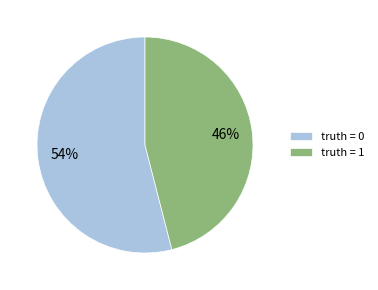

Approximately how many times larger is the value at truth = 0 compared to truth = 1?

1.2